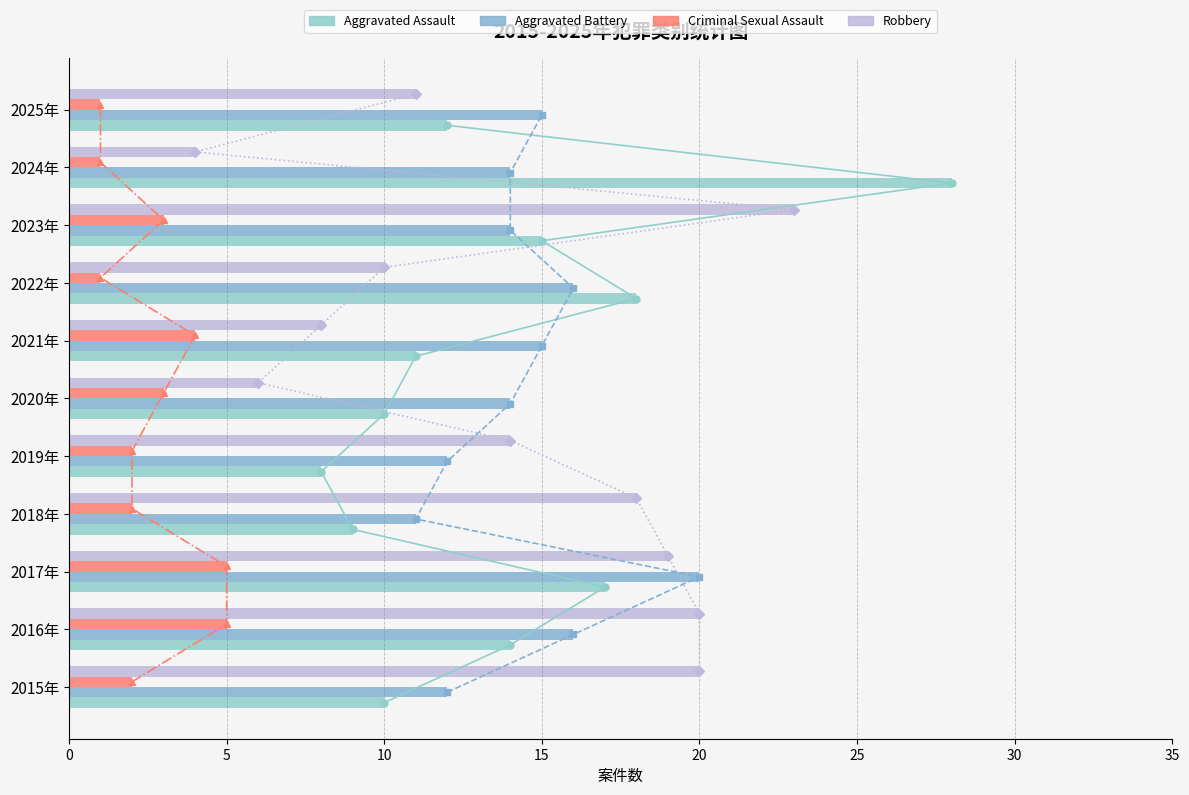

How many data points in Robbery are less than 14?

5